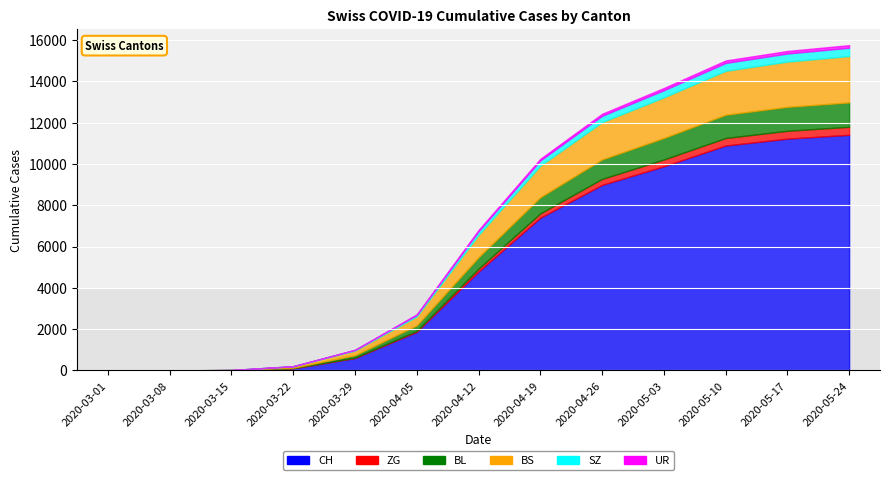

True or false: BS and SZ intersect in this chart.

False